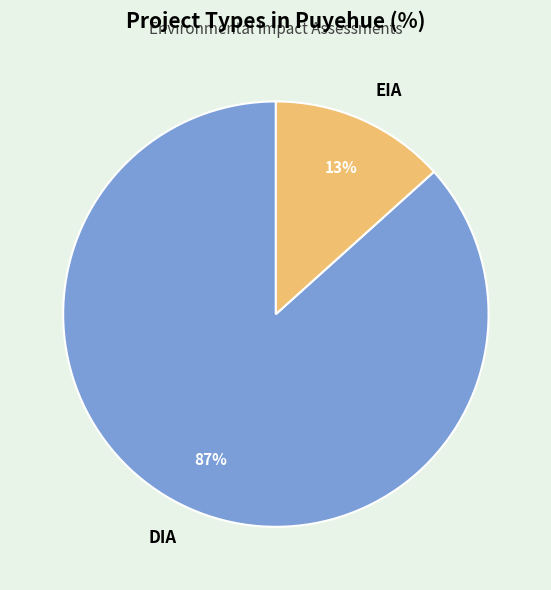

Which has a higher value, DIA or EIA?

DIA